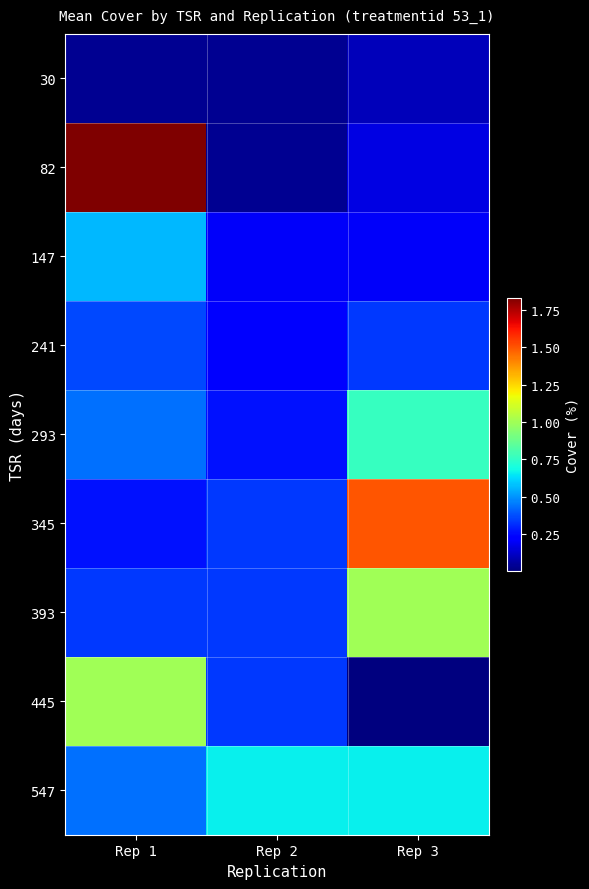

What is the total value across all series at Rep 1?

5.3